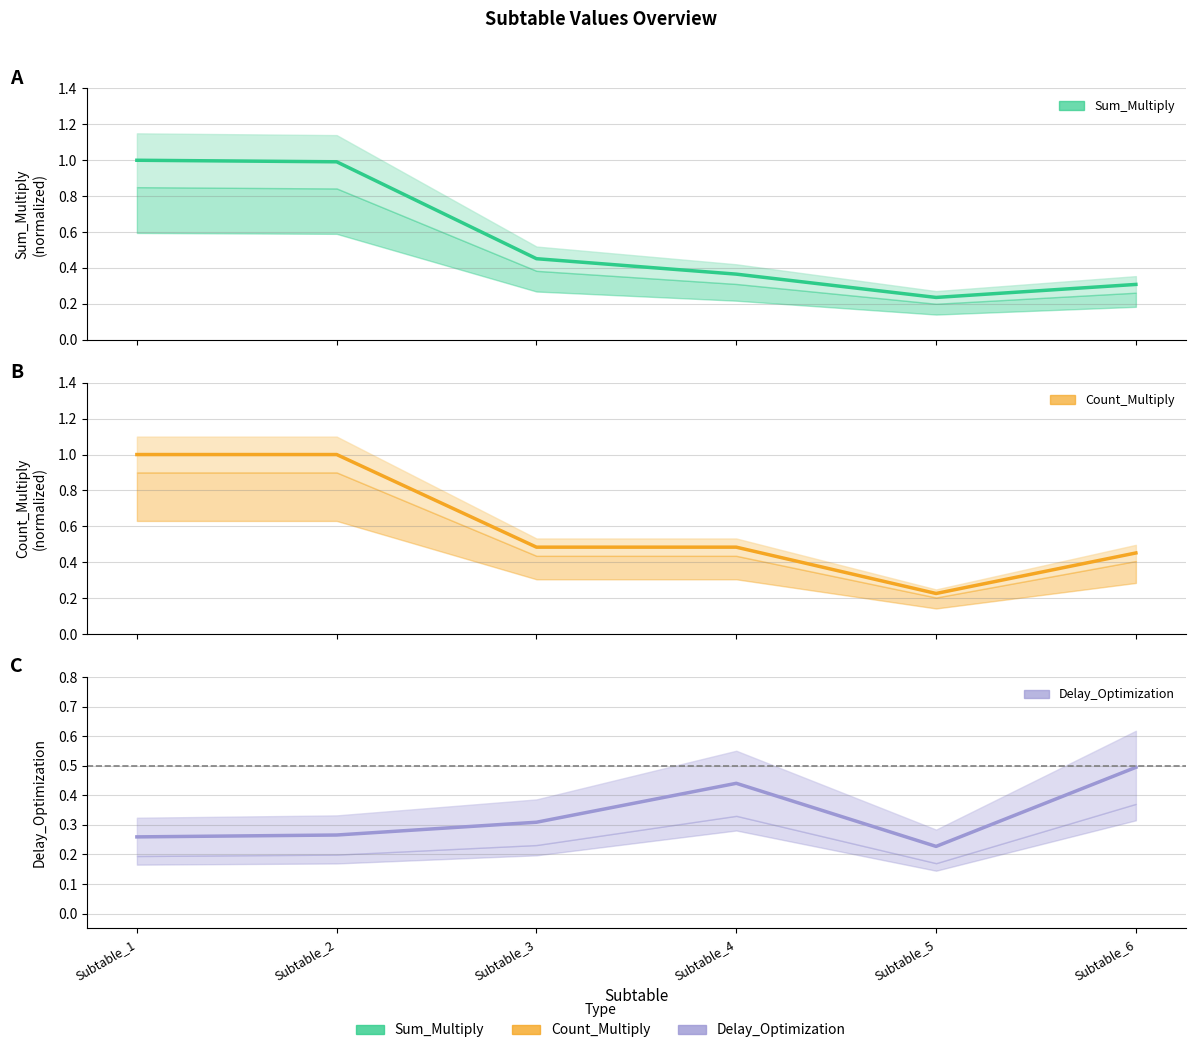

What is the minimum value for Count_Multiply?

0.2